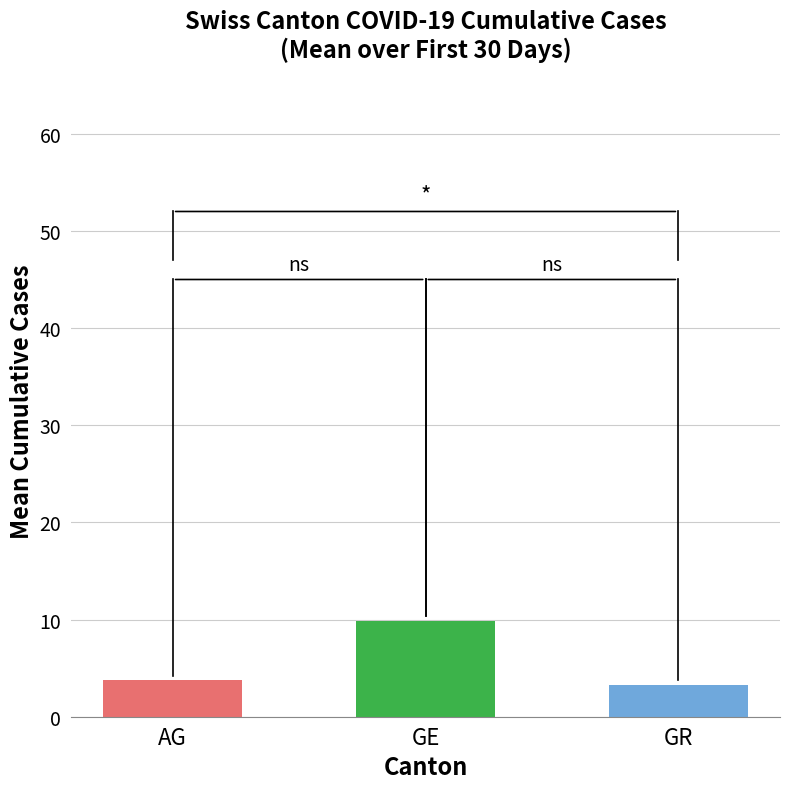

Is it true that GE equals 5 at 2020-03-20?

False